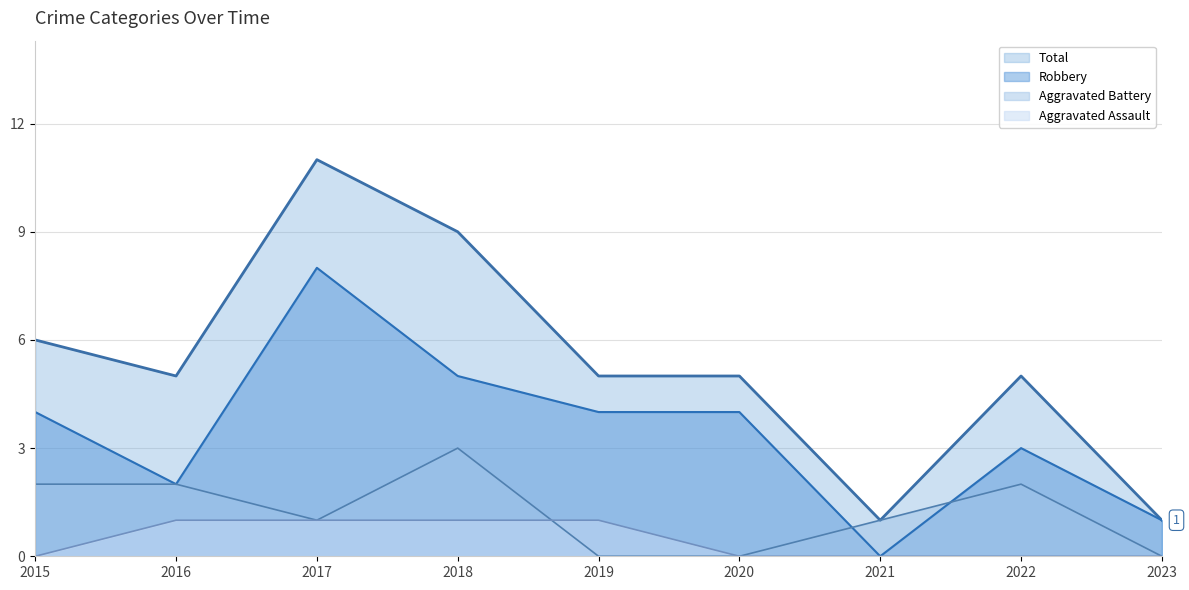

Does the chart display data point markers on the line(s)?

No